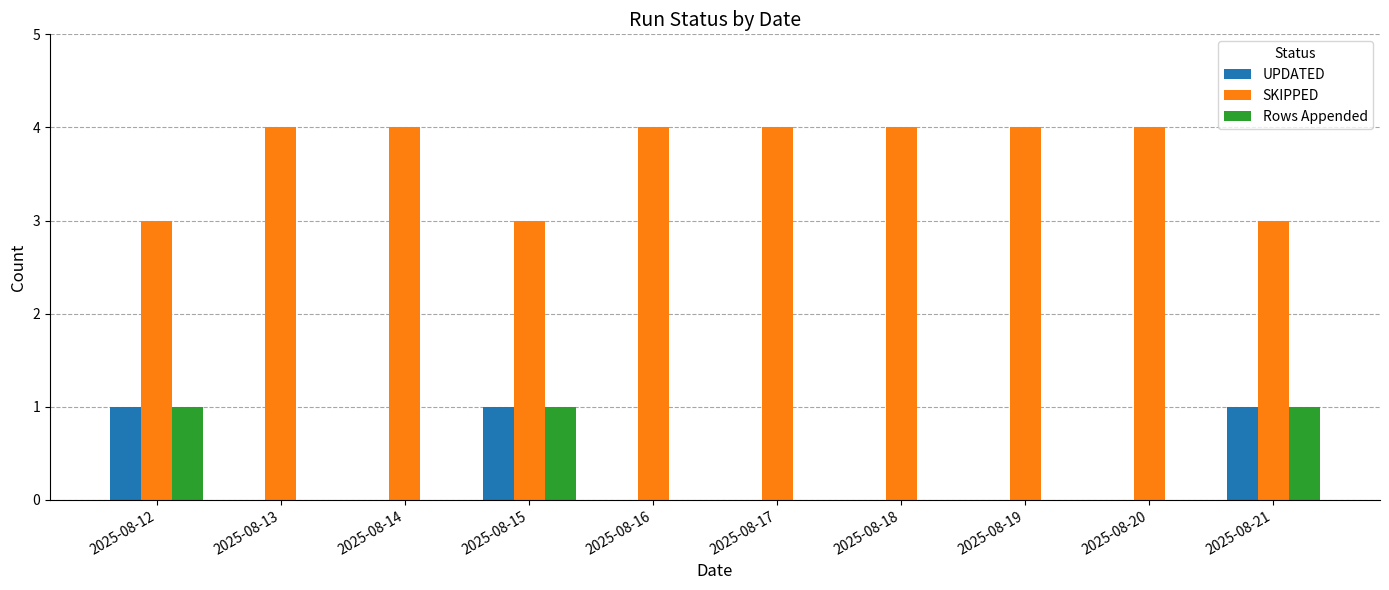

The UPDATED series shows 0 at 2025-08-13. True or false?

True